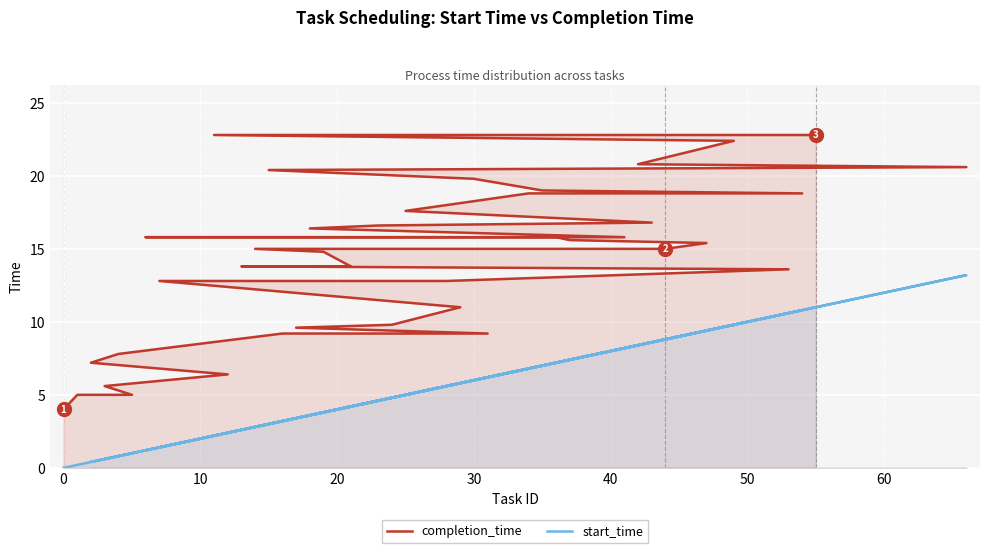

Rank the series by their average value, from highest to lowest.

completion_time, start_time